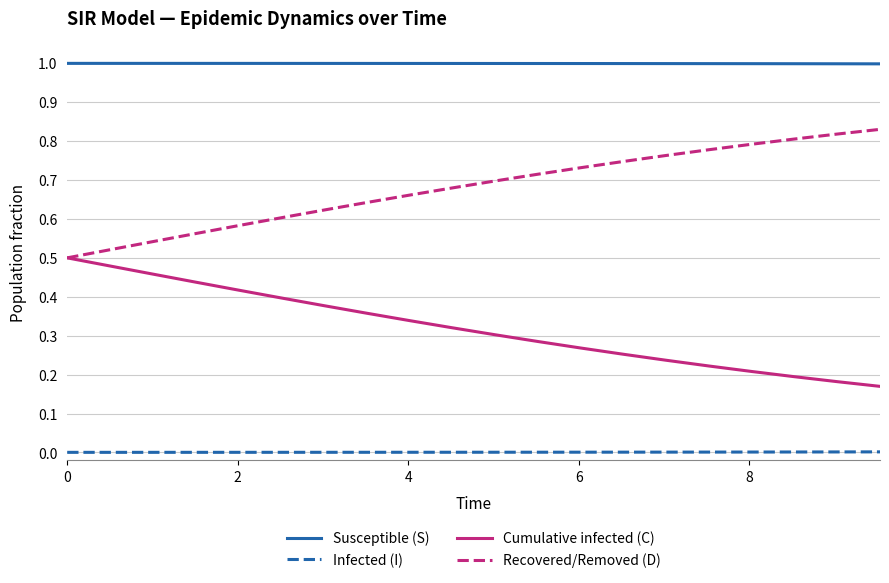

List the series in order of their peak value, lowest first.

Infected (I), Cumulative infected (C), Recovered/Removed (D), Susceptible (S)